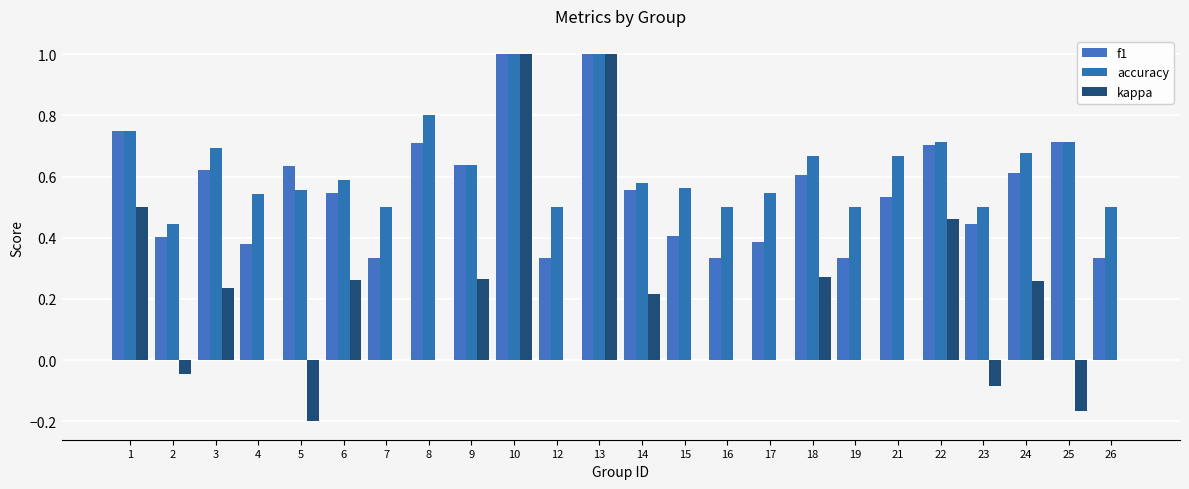

Does the chart contain stacked bars?

No